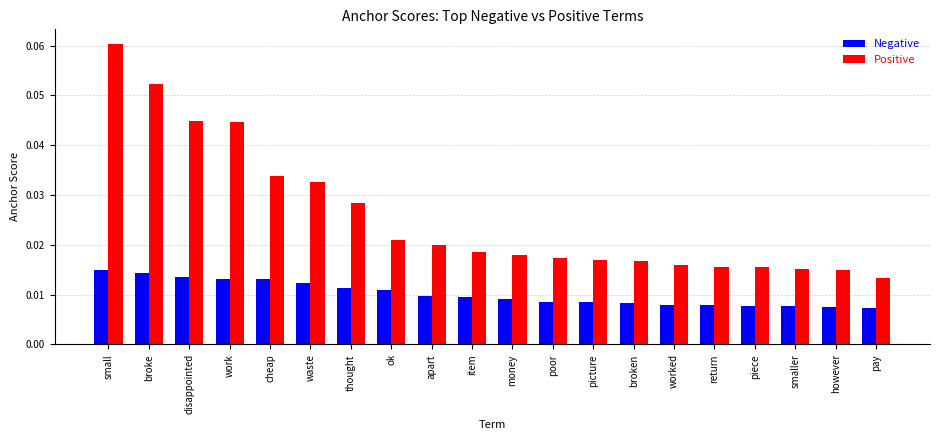

What position from the left is broke?

2